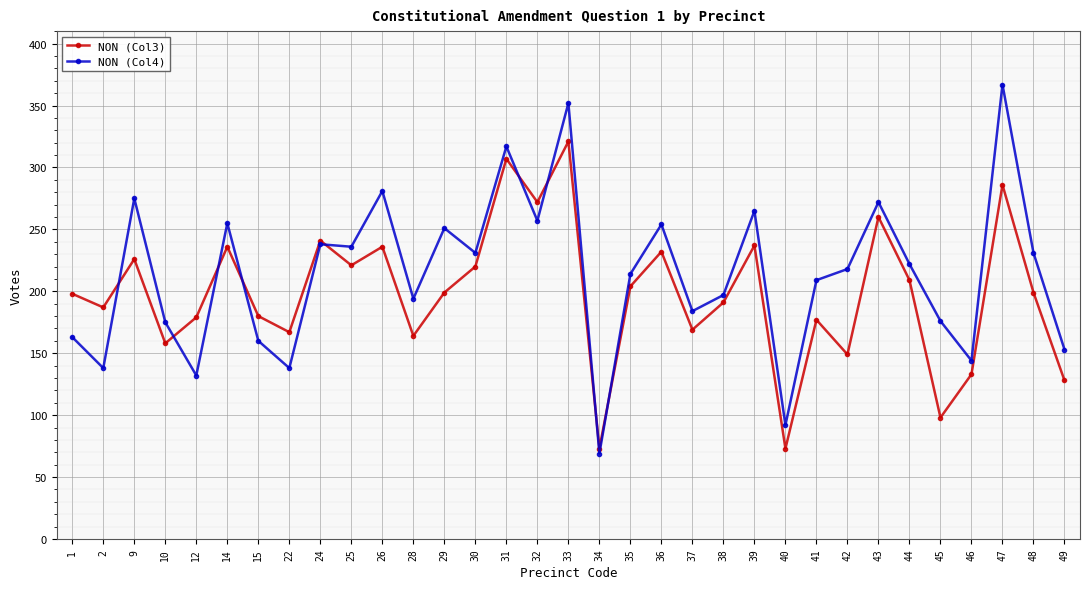

What is the sum of all NON (Col3) values?

6530